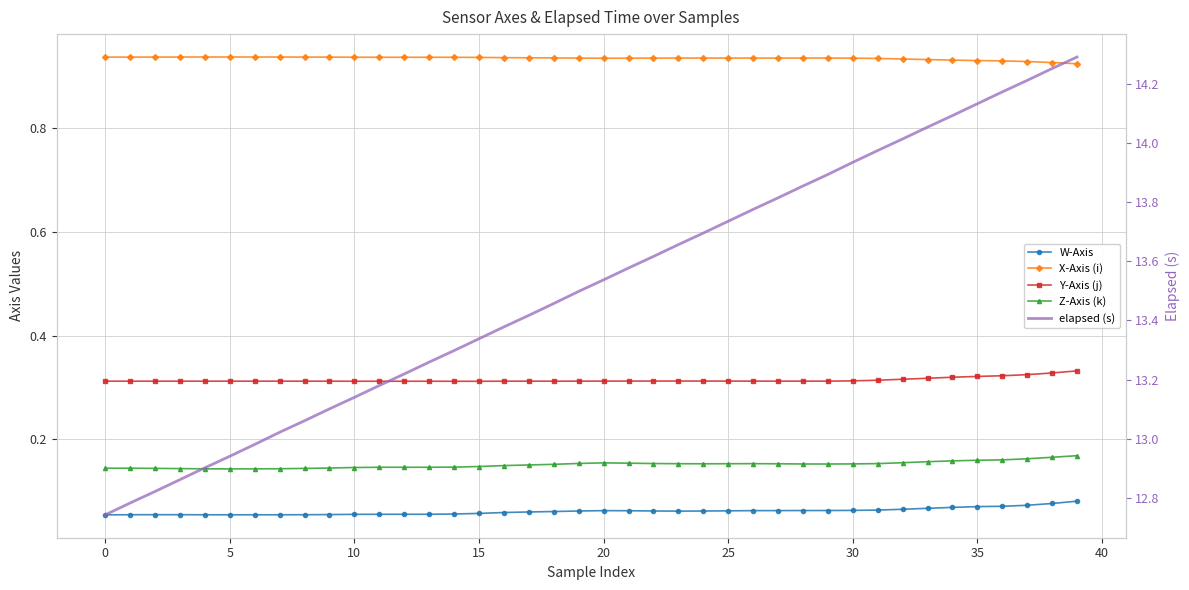

Count the number of categories in the chart.

40